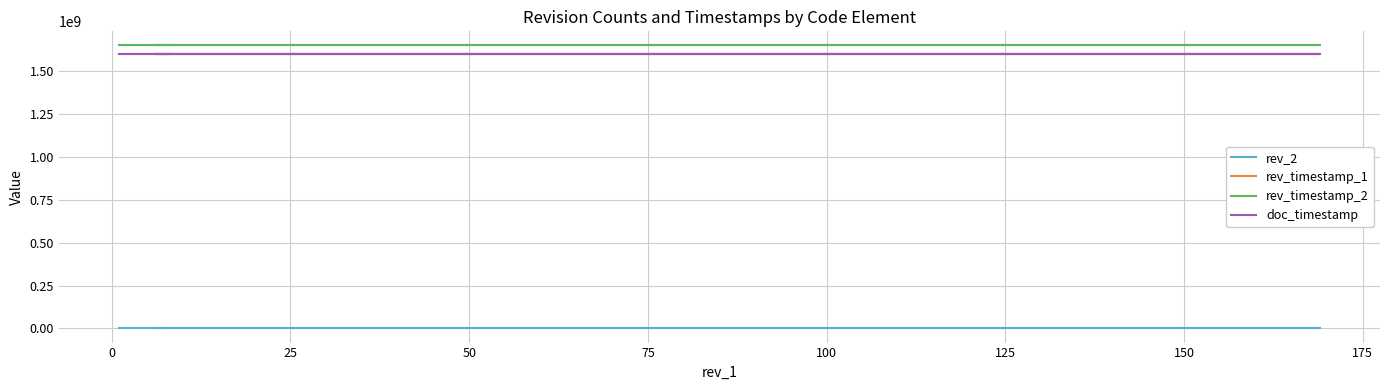

True or false: rev_timestamp_1 and doc_timestamp cross at least once.

False